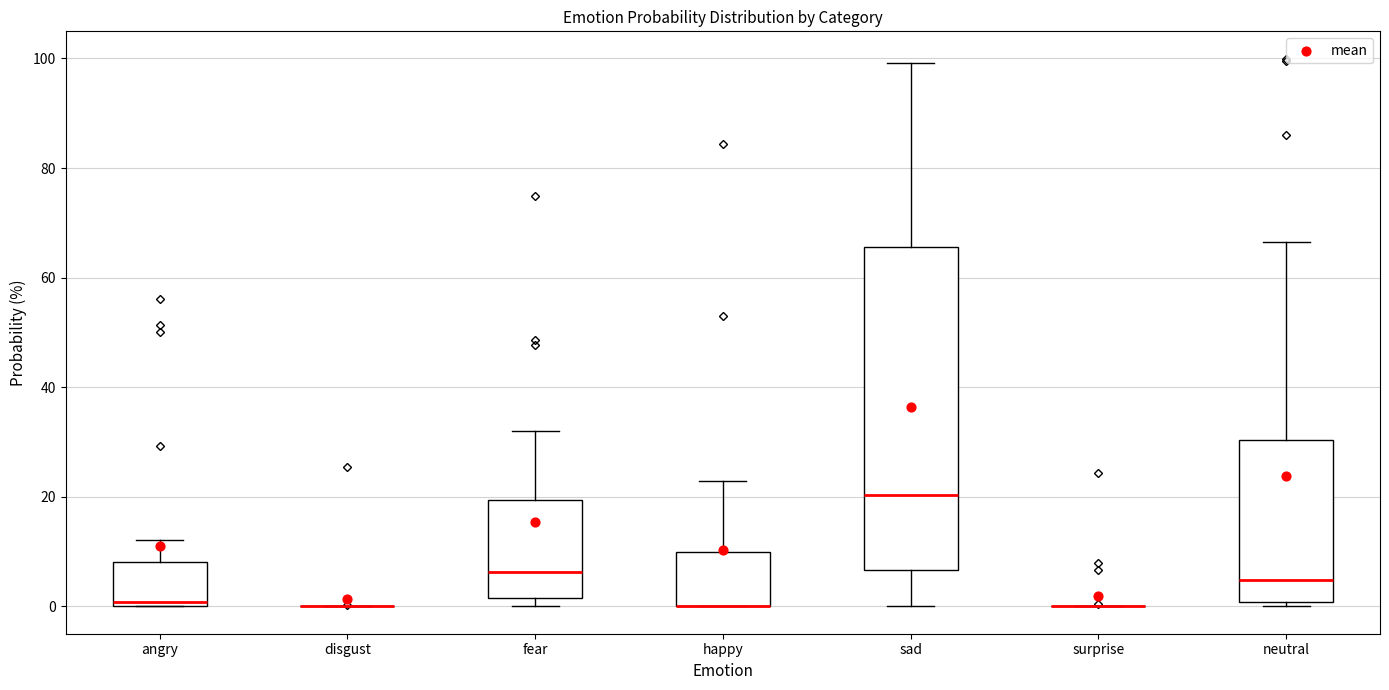

Reading left to right, transcribe this box plot: for each box, give where its median line is, the range the box spans, and where its two whiskers end, as read against the y-axis. The values are not printed on the chart, so give them approximately, as read against the axis.

angry: median 0 (just above the box's lower edge), box 0 to 8, whiskers 0 to 12
disgust: box collapsed to a line at 0, whiskers 0 to 0
fear: median 6, box 2 to 20, whiskers 0 to 32
happy: median 0 (drawn on the box's lower edge), box 0 to 10, whiskers 0 to 22
sad: median 20, box 6 to 66, whiskers 0 to 100
surprise: box collapsed to a line at 0, whiskers 0 to 0
neutral: median 4, box 0 to 30, whiskers 0 (just below the box's lower edge) to 66